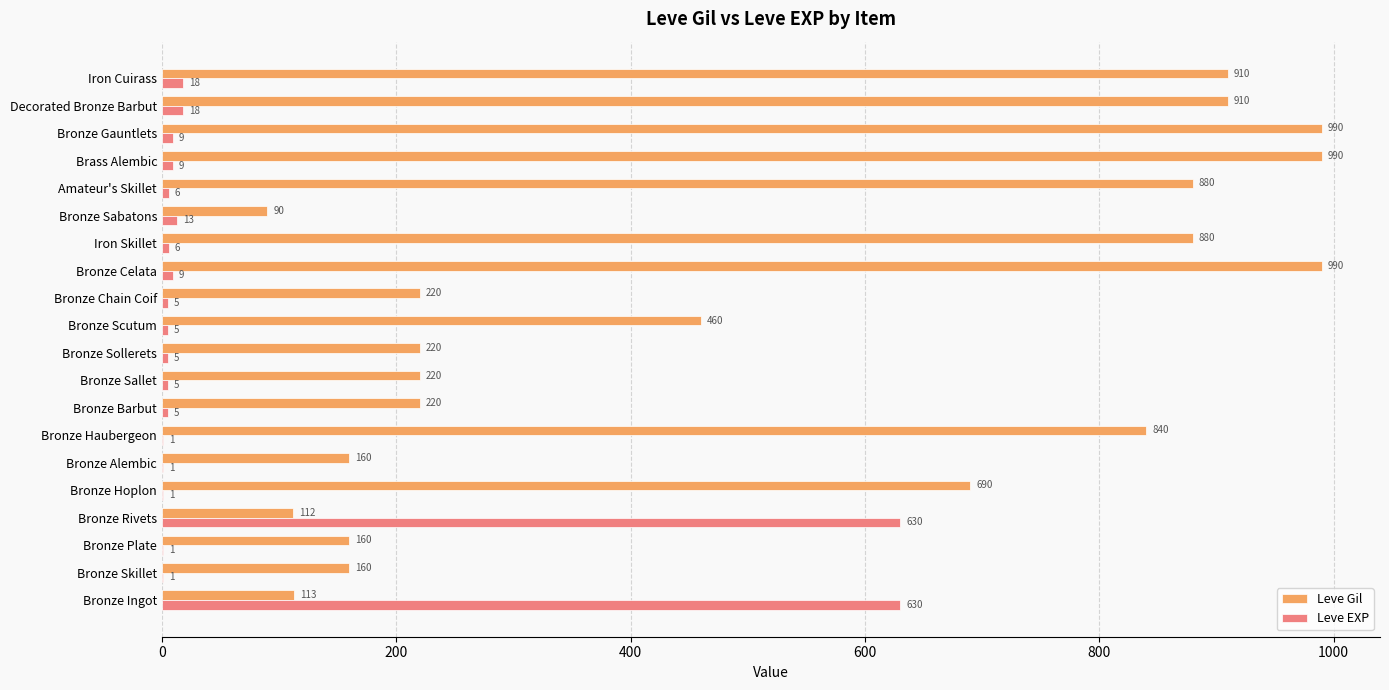

Is the value of Leve Gil at Bronze Celata greater than the value of Leve EXP at Bronze Chain Coif?

Yes